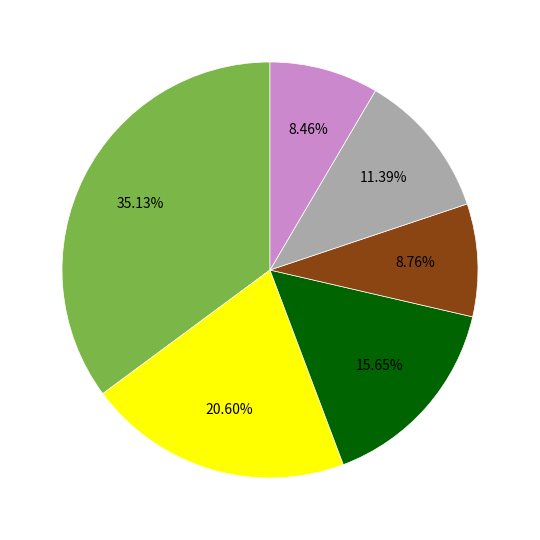

Is there a majority slice in this chart?

No